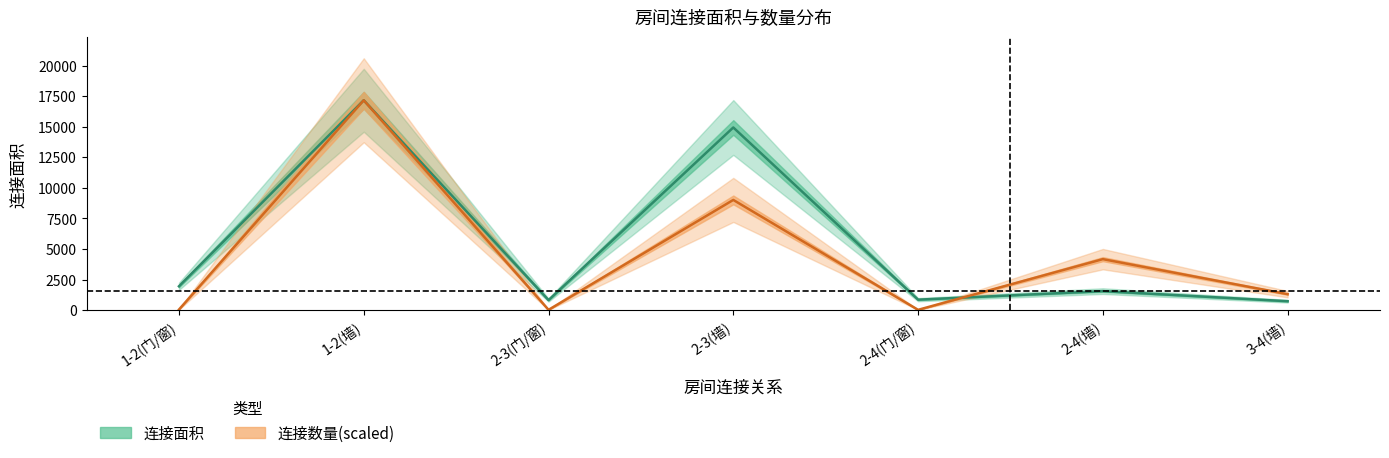

Which label corresponds to the largest value in the chart?

1-2(墙)